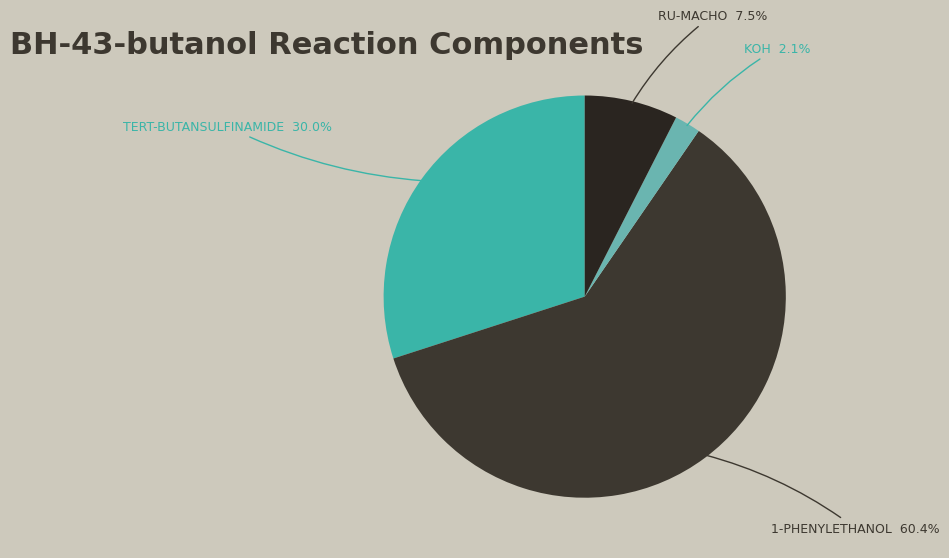

How many segments does this pie chart have?

4